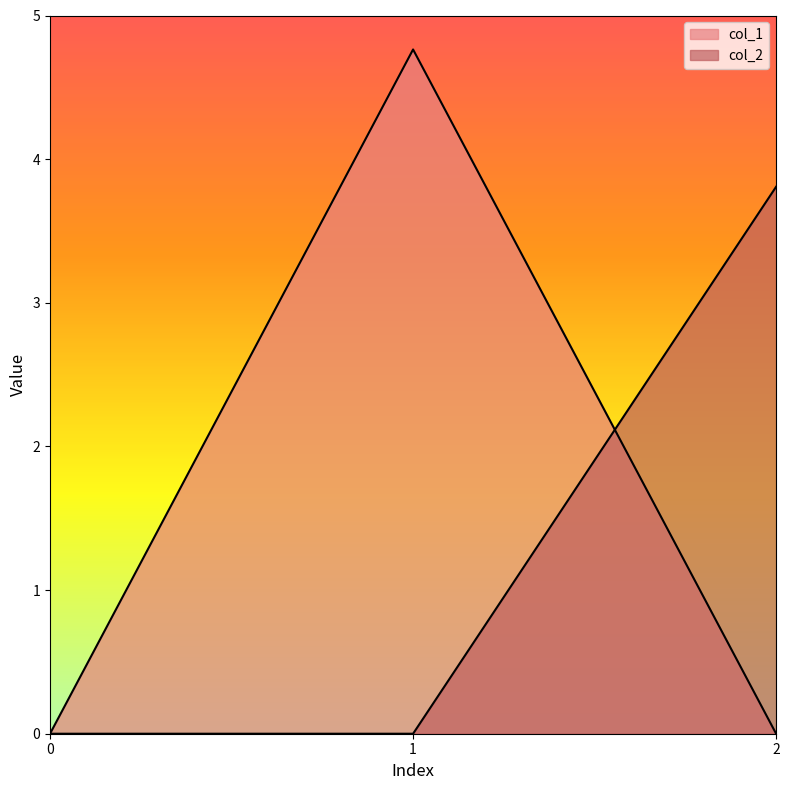

The col_1 series shows -1.7 at 2. True or false?

False